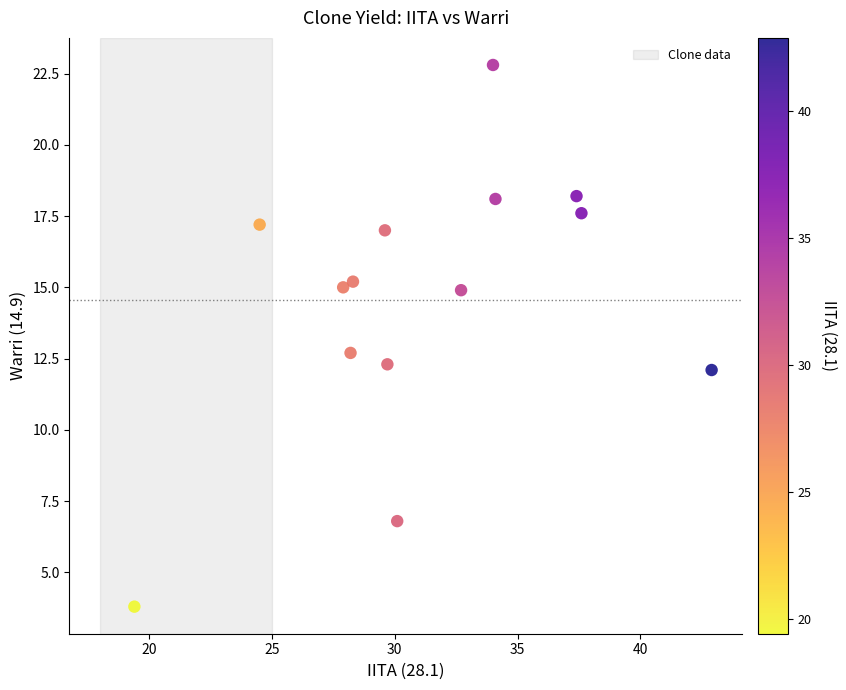

What is the range of X values (max minus min)?

23.5